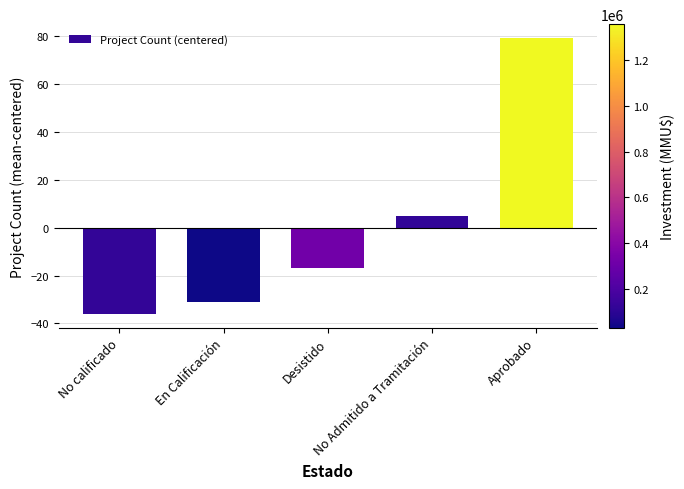

What is the minimum value shown in the chart?

-36